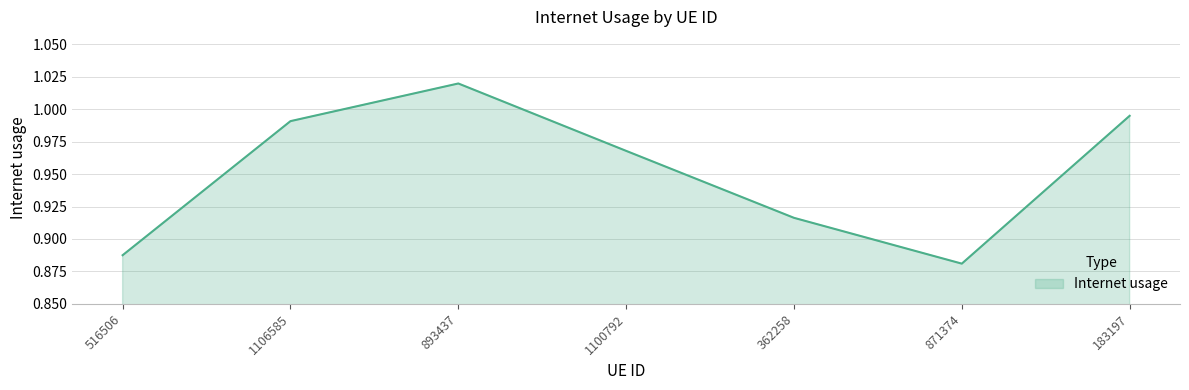

Which category has the lowest value across all series?

871374